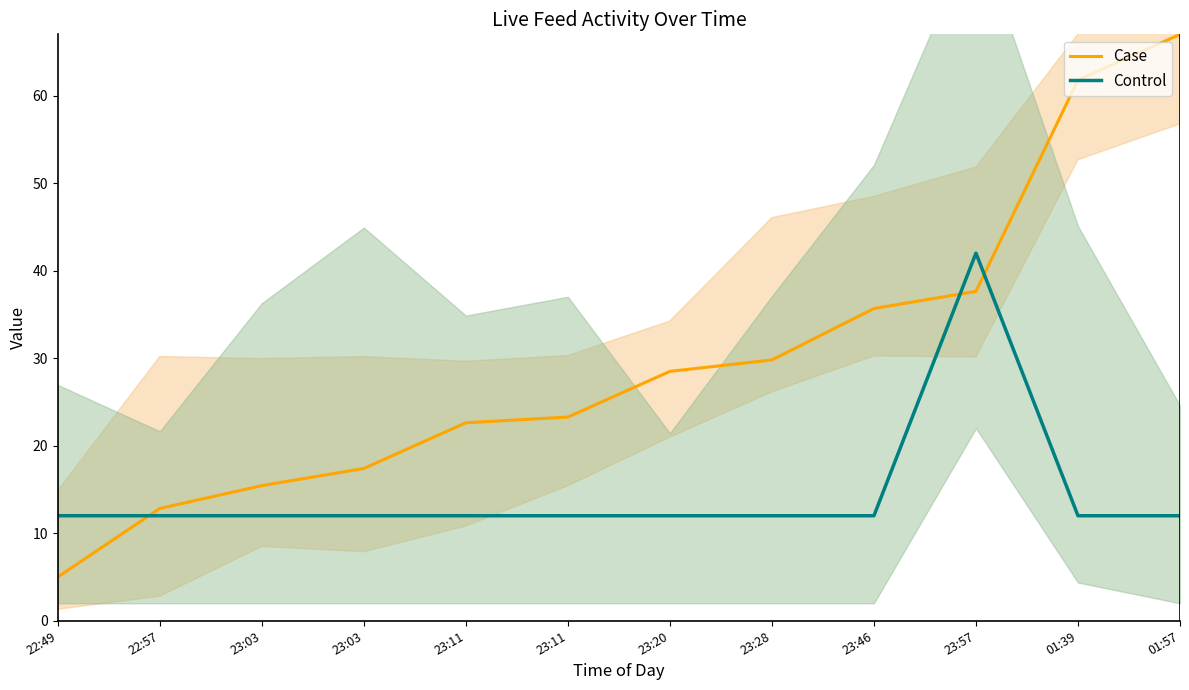

Which category has the highest value in the Case series?

01:57